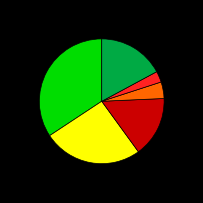

Is there a majority slice in this chart?

No